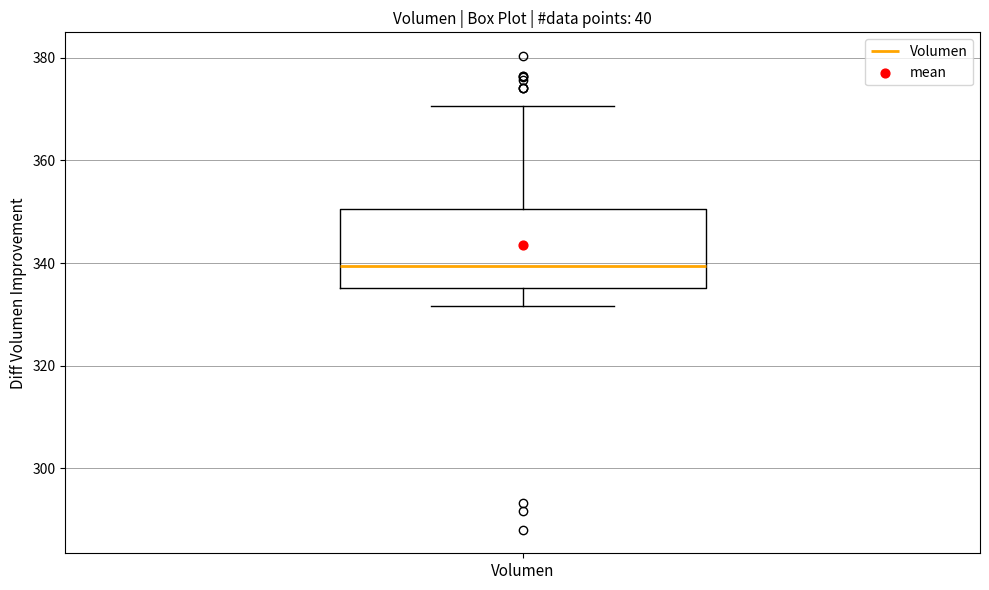

Transcribe this box plot: give where the median line is, the range the box spans, and where the two whiskers end, as read against the y-axis. The values are not printed on the chart, so give them approximately, as read against the axis.

median 340, box 336 to 350, whiskers 332 to 370